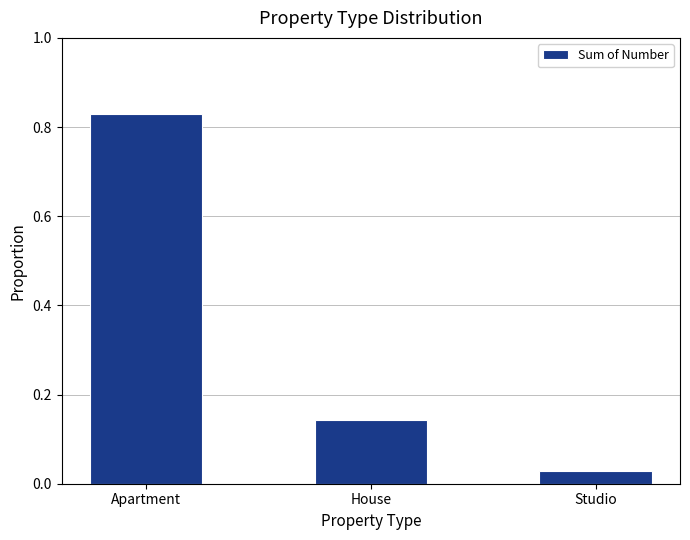

What is the sum of the values at Studio and House?

0.2